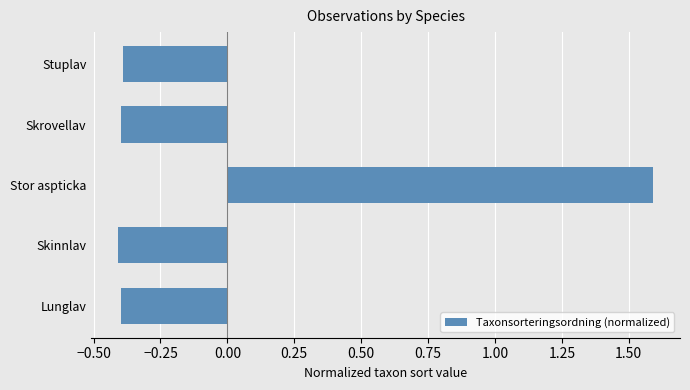

What is the approximate value at Stor aspticka?

1.6